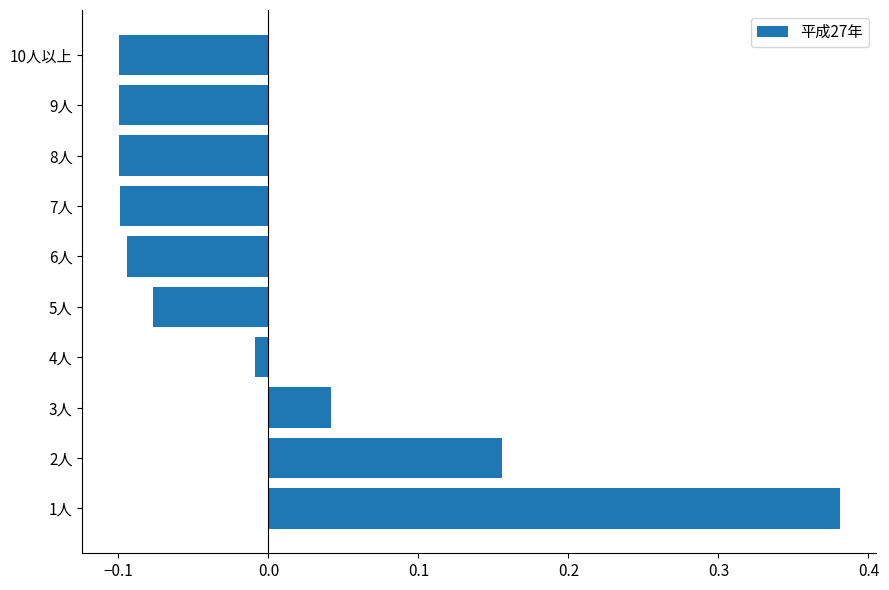

At which category does the chart reach its peak across all series?

1人